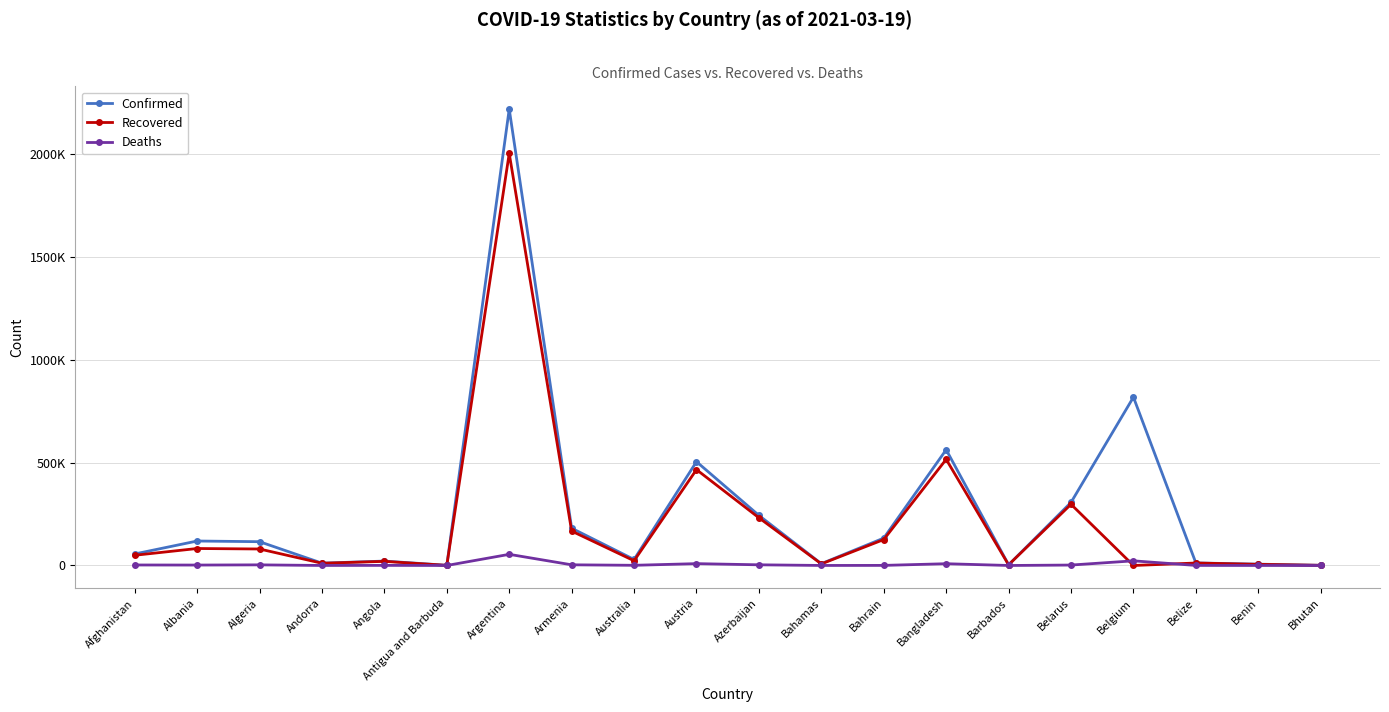

The value of Deaths at Bangladesh is 8608. True or false?

True